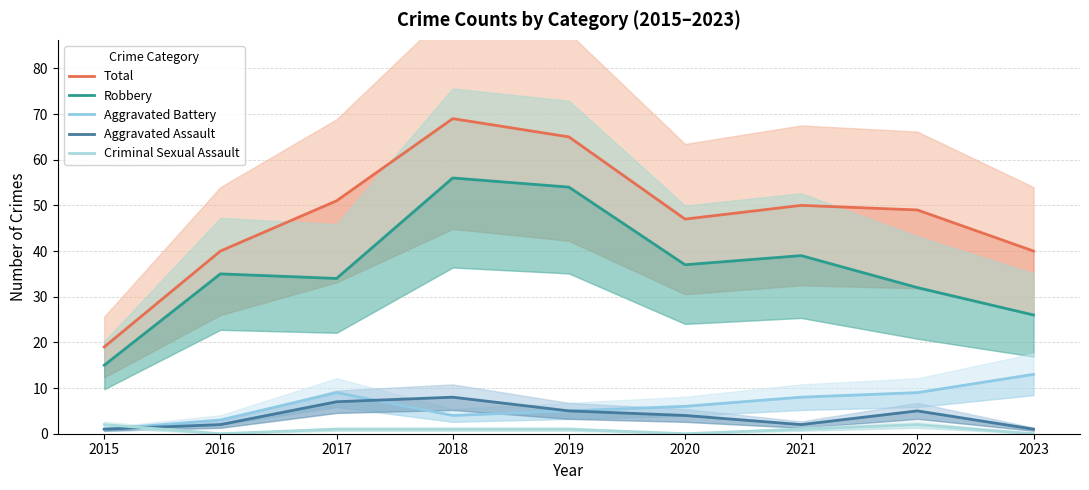

What is the sum of all Aggravated Assault values?

35